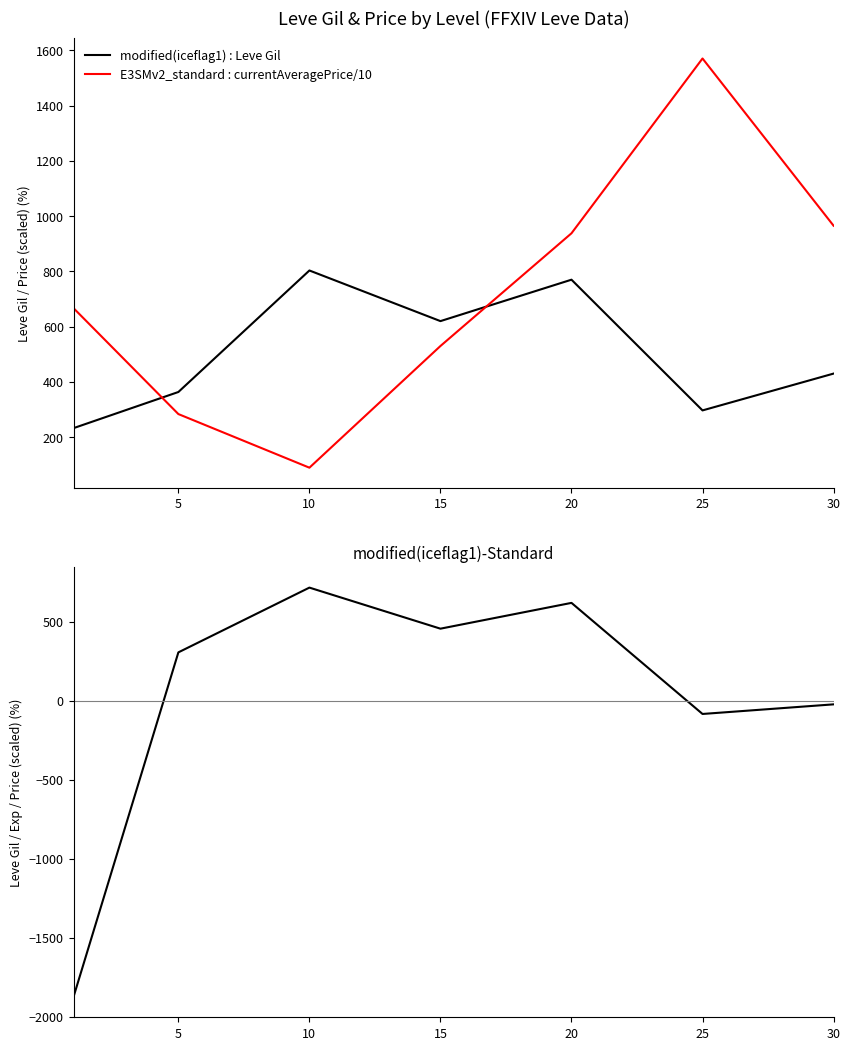

Which series has the largest range (max minus min)?

modified(iceflag1)-Standard